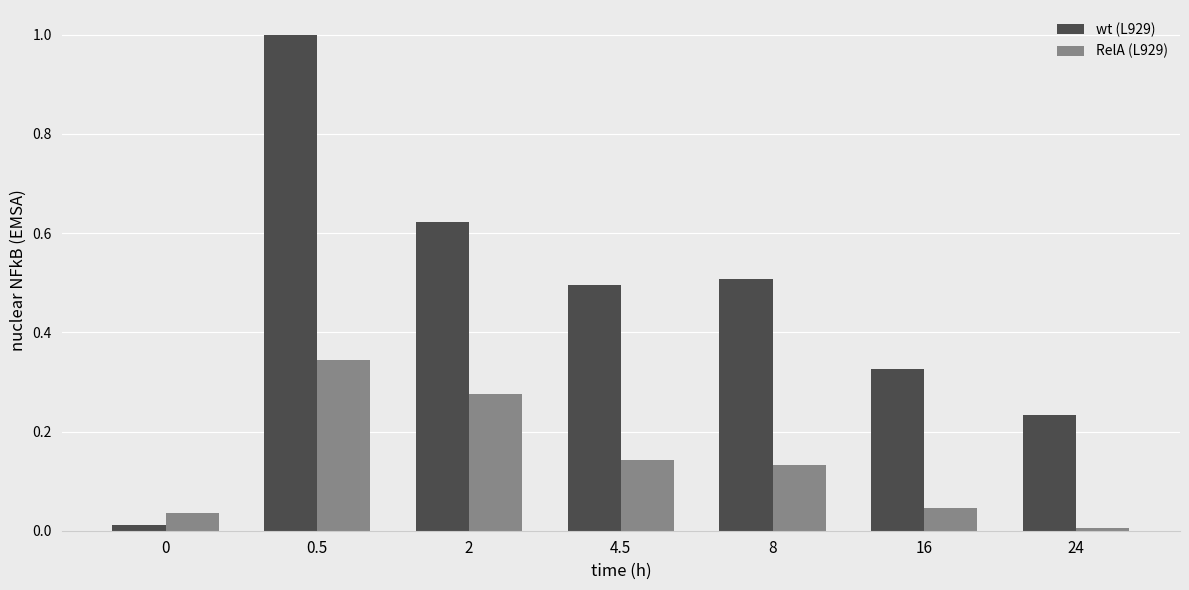

At which label does RelA (L929) reach its peak?

0.5